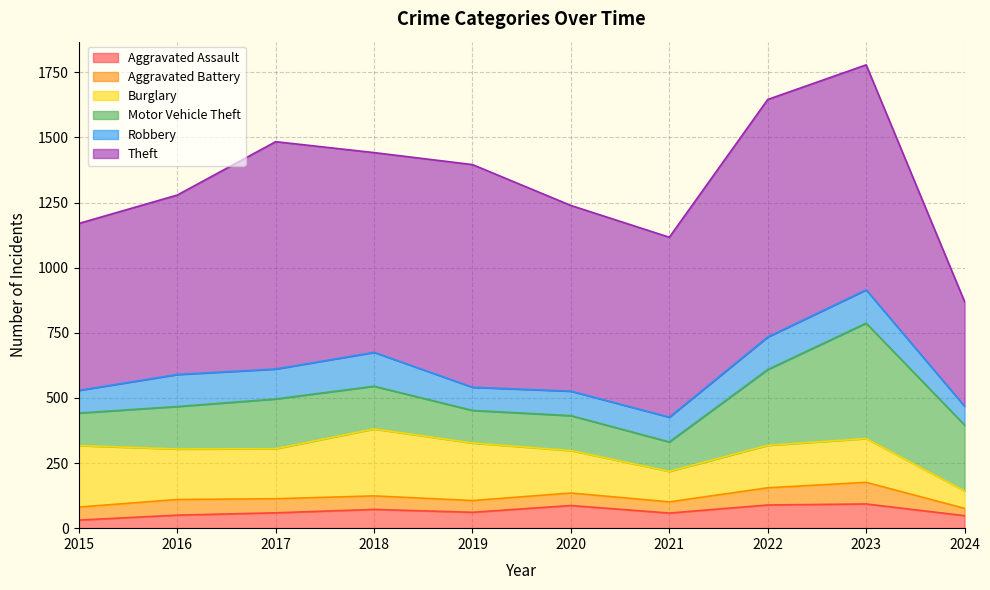

True or false: Aggravated Assault and Burglary cross at least once.

False